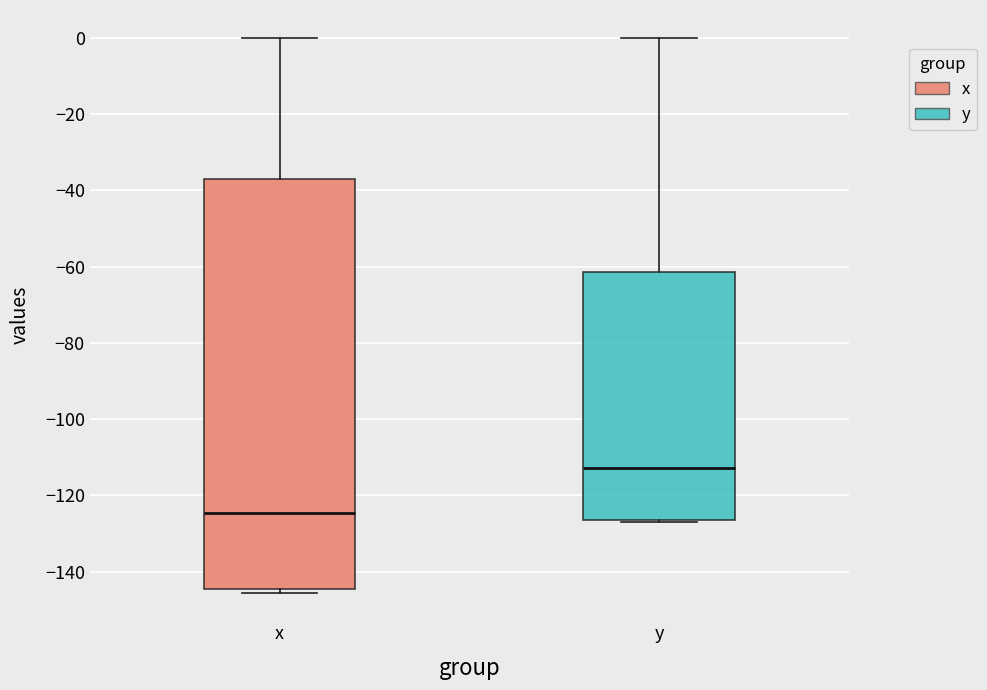

Reading left to right, read every box against the y-axis: the position of its median line, the range the box covers, and the ends of its whiskers. The values are not printed on the chart, so give them approximately, as read against the axis.

x: median -124, box -144 to -36, whiskers -146 to 0
y: median -112, box -126 to -62, whiskers -128 to 0